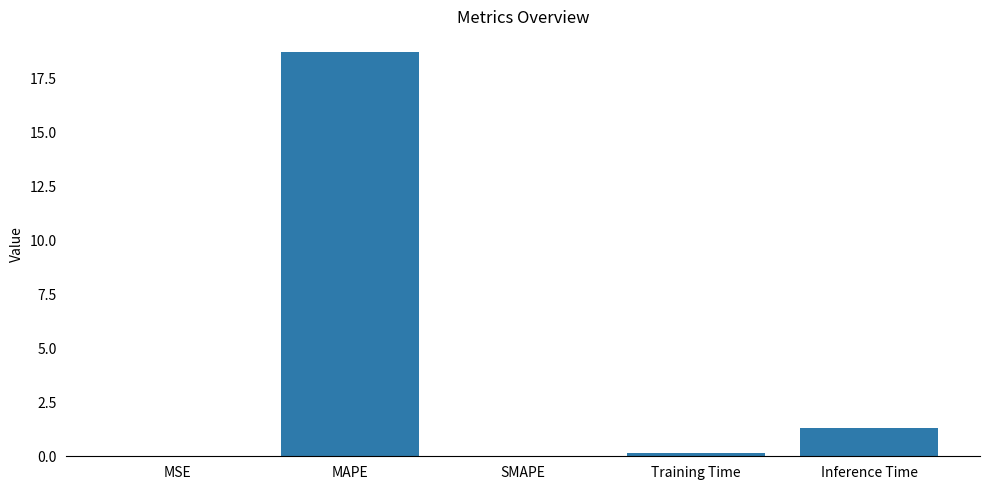

What is the sum of all values?

20.2